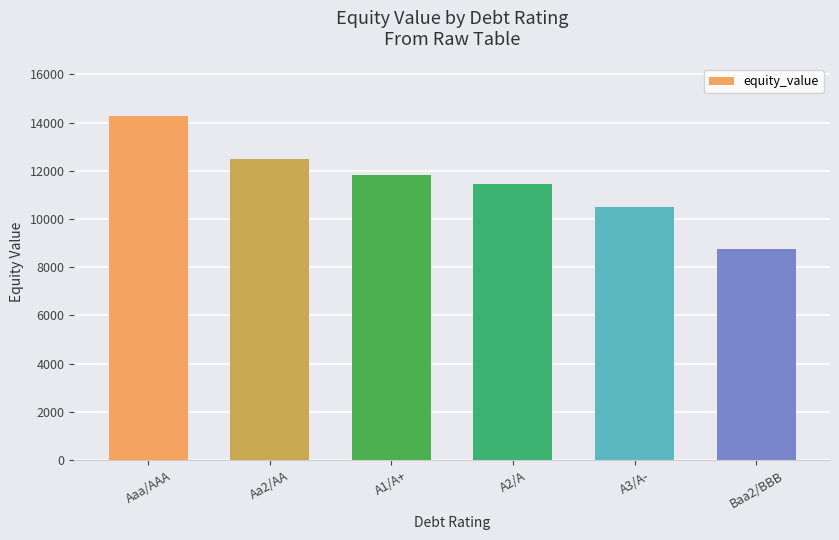

Which category has the lowest value across all series?

Baa2/BBB